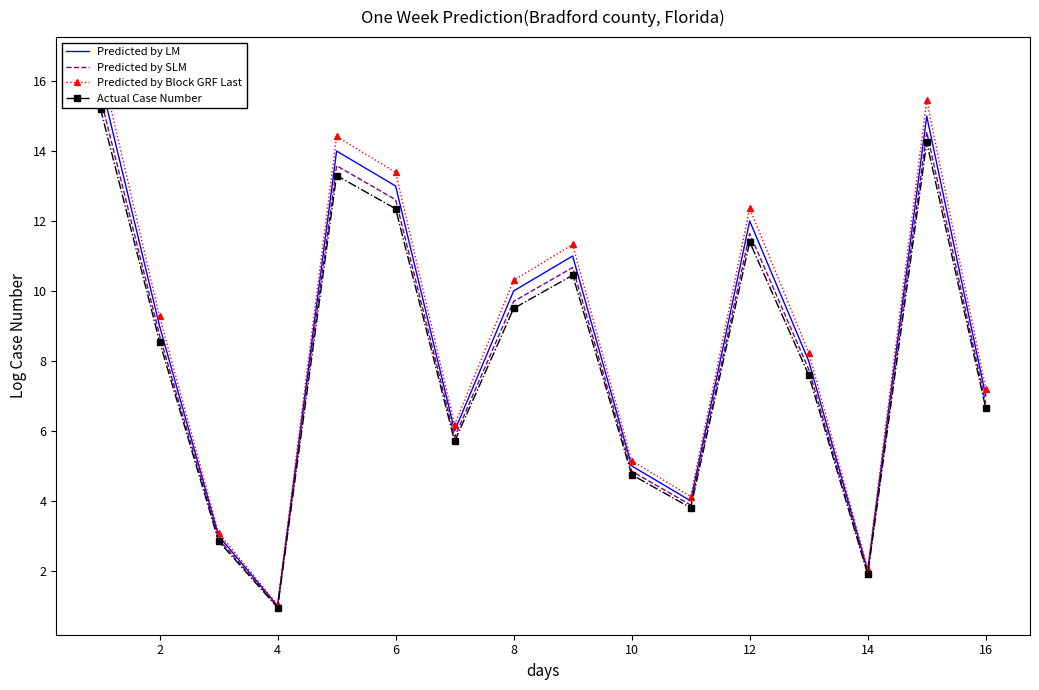

The Actual Case Number series shows 4.8 at 10. True or false?

True